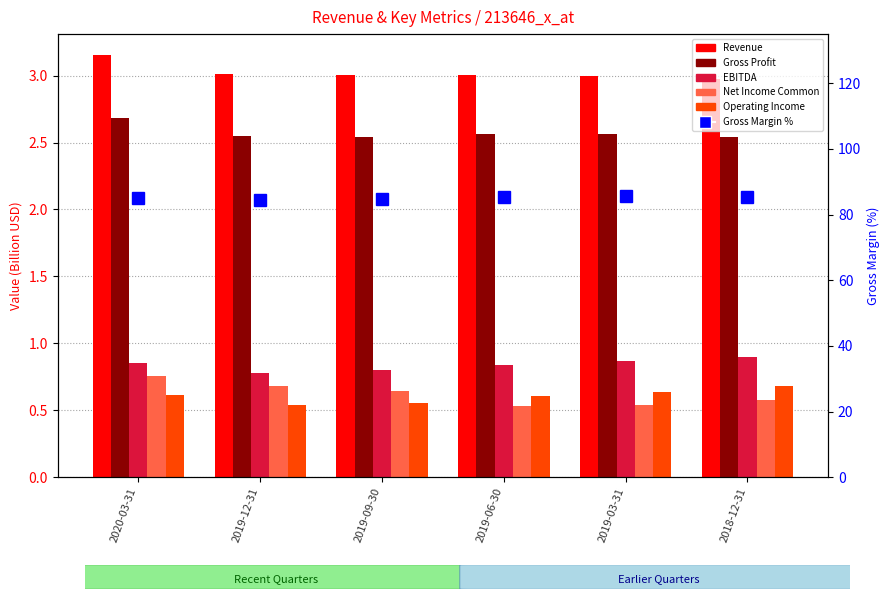

What is the difference between the maximum and minimum values in the EBITDA series?

0.1